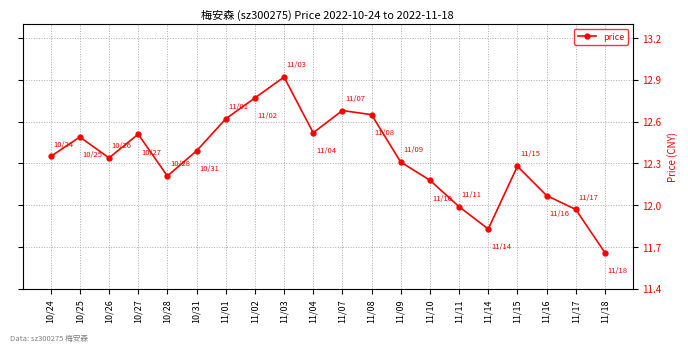

What is the sum of the values at 10/25 and 11/03?

25.4